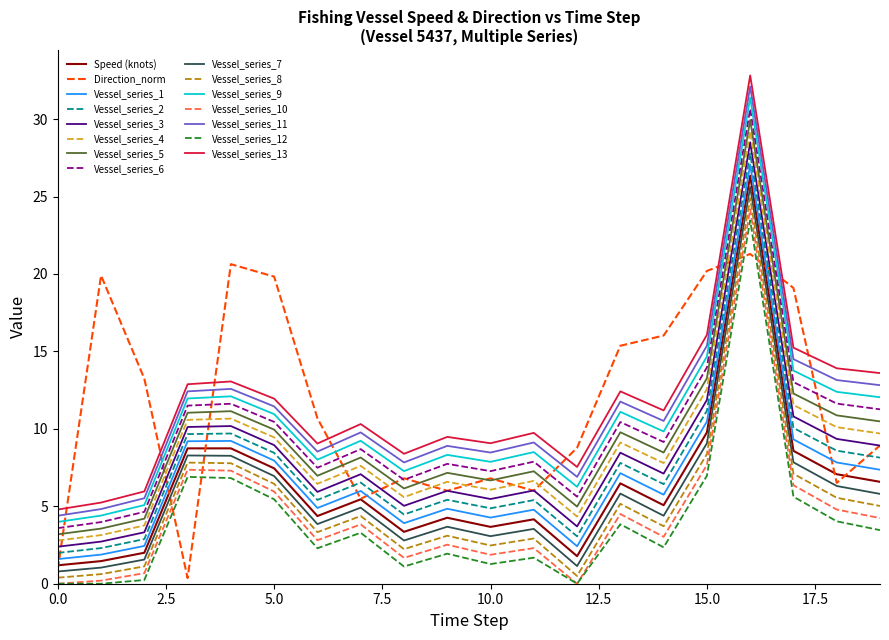

What is the maximum value shown in the chart?

32.8